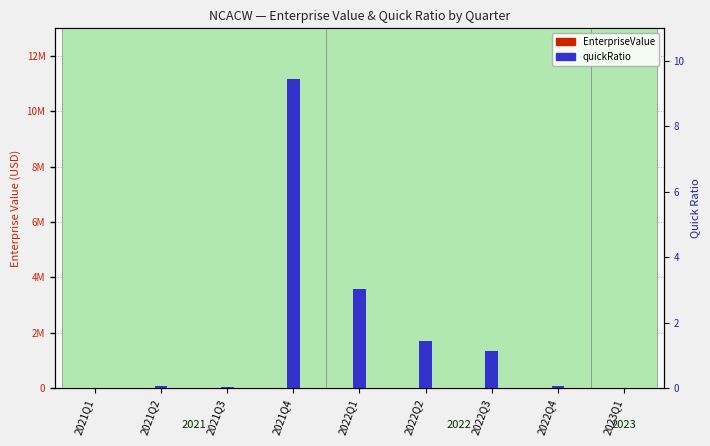

At 2021Q4, list the series in order from largest to smallest.

EnterpriseValue, quickRatio